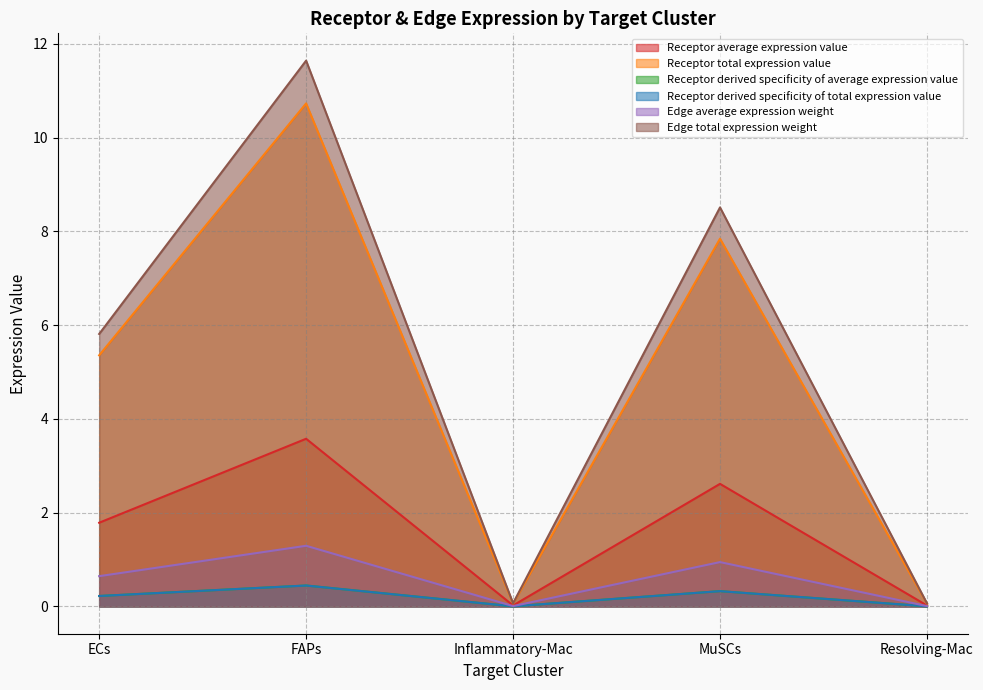

How many data points does each series have?

5